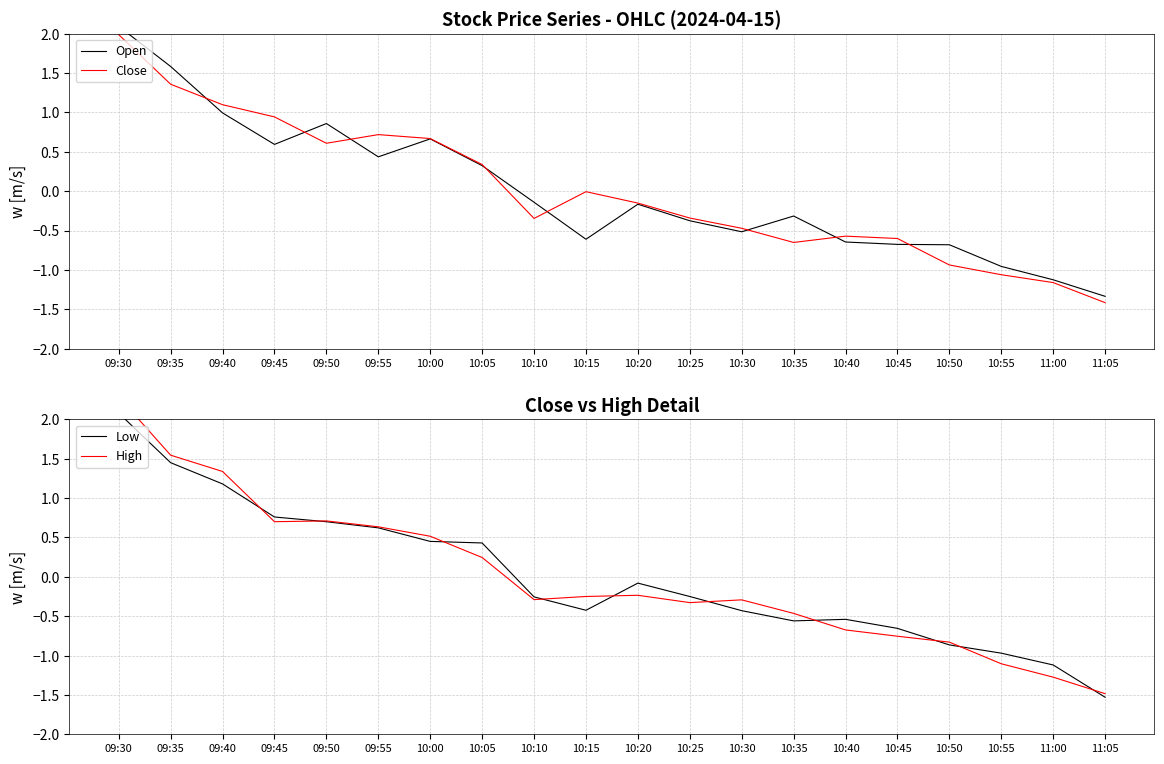

Which series has the largest total across all categories?

Open